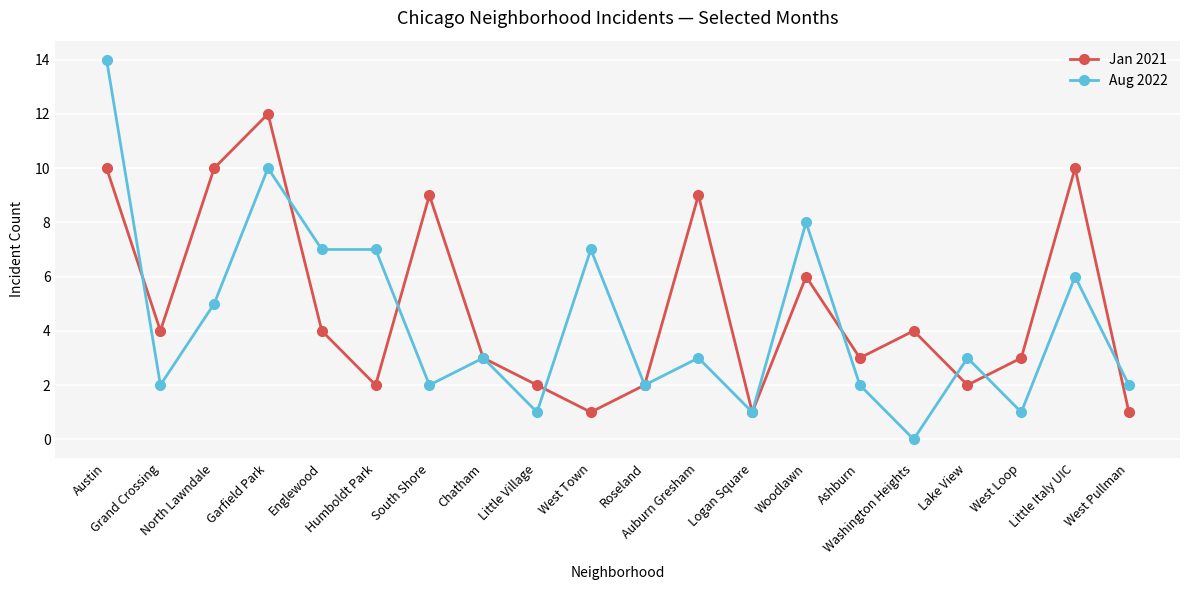

Which series ends up on top after the final intersection of Jan 2021 and Aug 2022?

Aug 2022